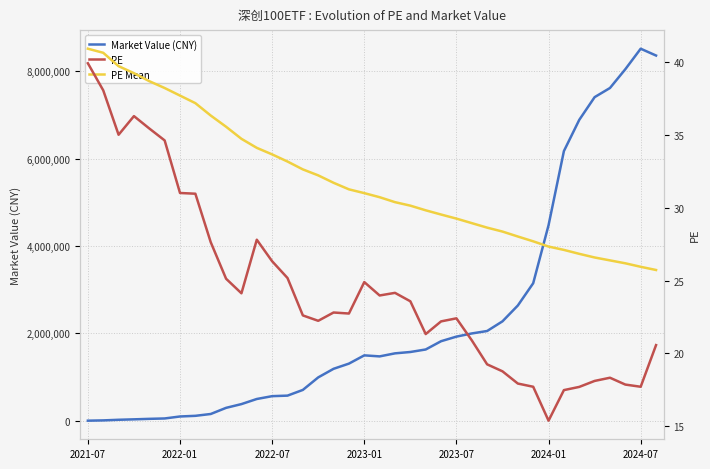

The value of Market Value (CNY) at 2023-01 is 611990.0. True or false?

False